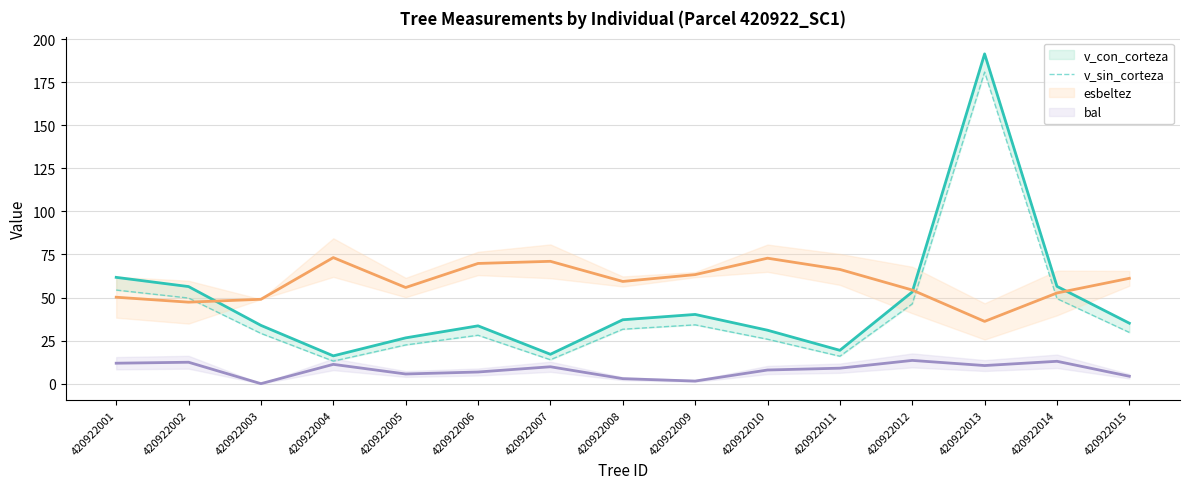

Does the chart have visible grid lines?

Yes